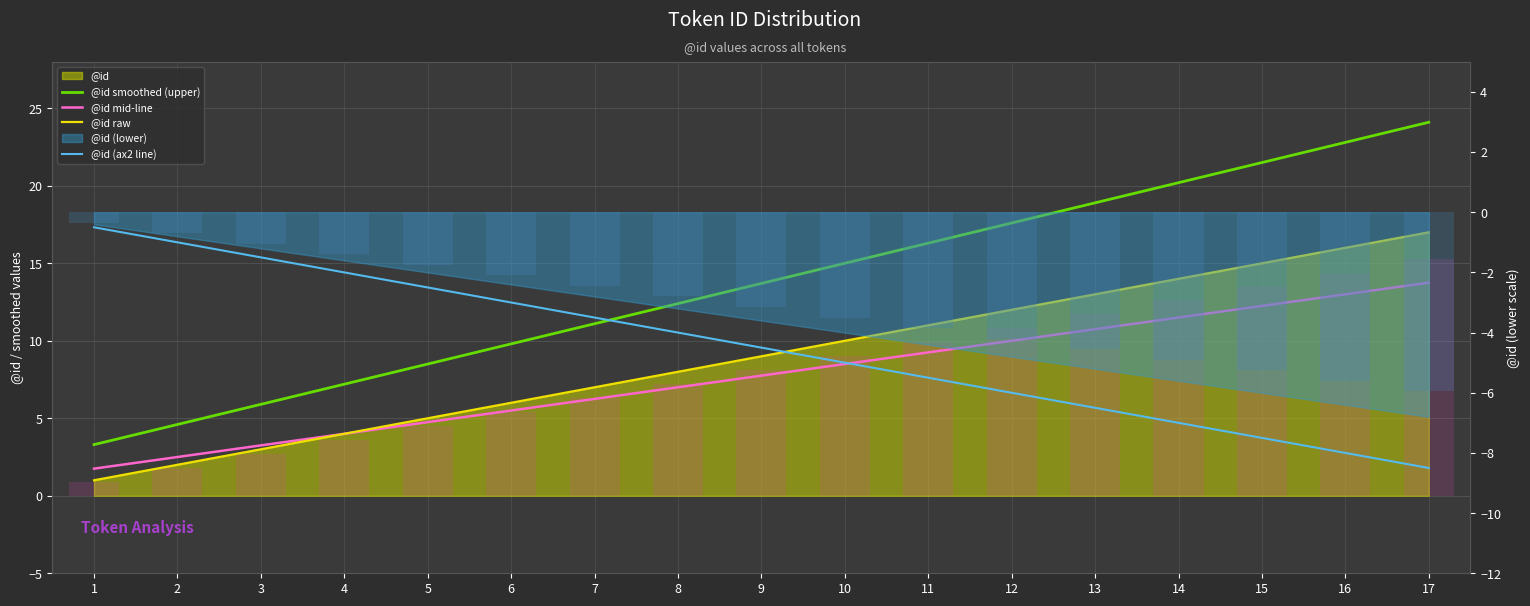

Which series changed the most between 7 and 13?

@id smoothed (upper)